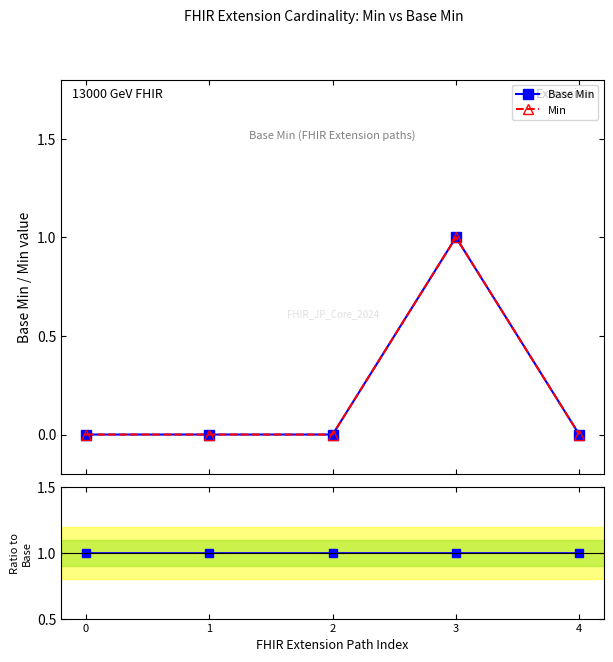

What is the sum of all Base Min / Min (ratio) values?

5